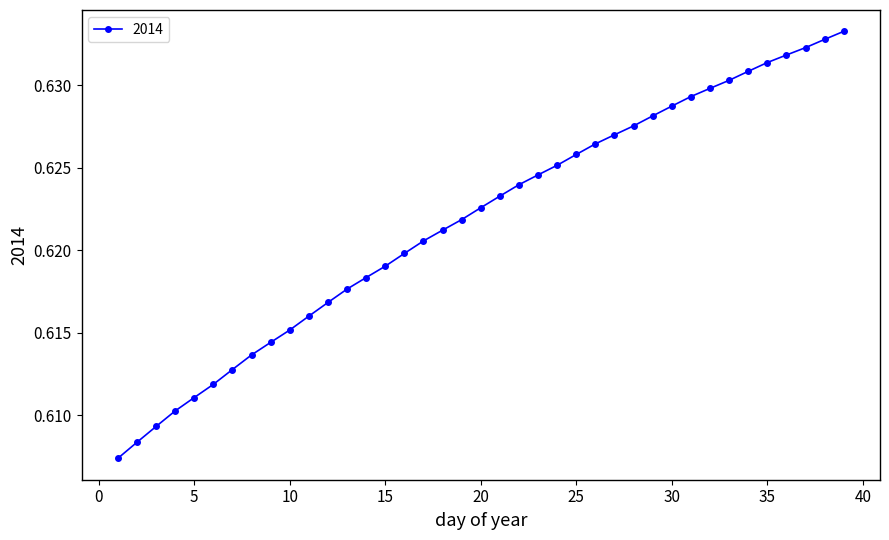

Count the values in the range 0 to 1.

39